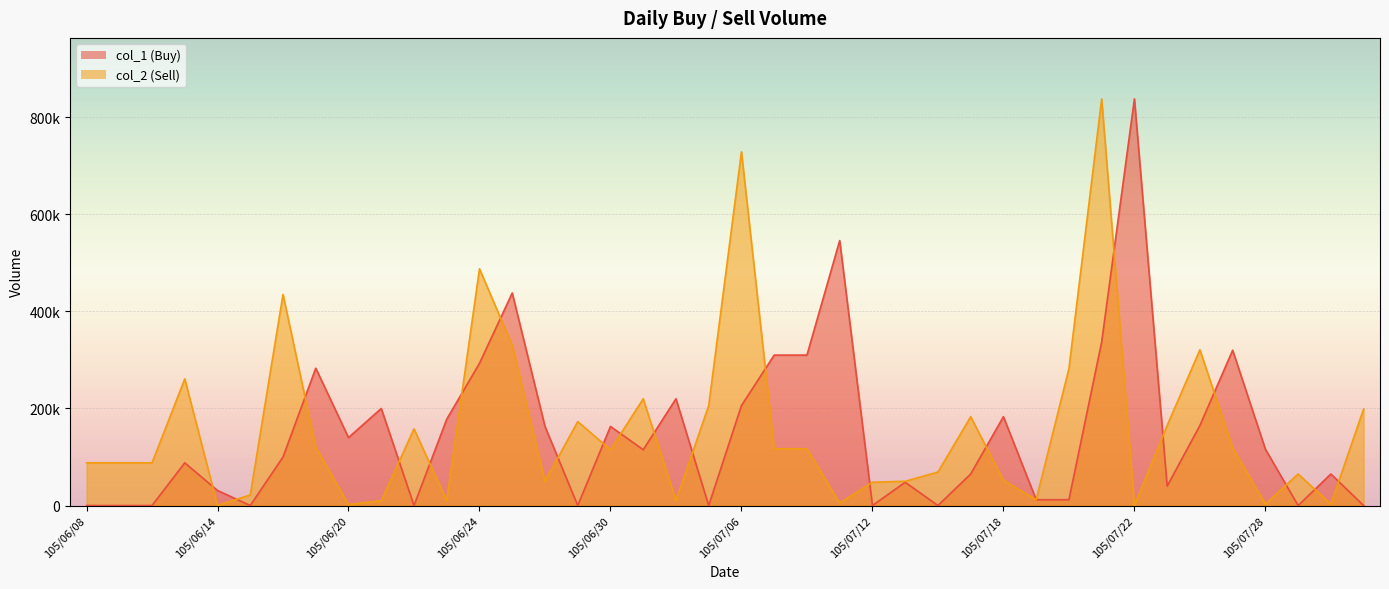

Rank the categories by col_2 (Sell) value from highest to lowest.

105/07/21, 105/07/06, 105/06/24, 105/06/16, 105/06/27, 105/07/26, 105/07/20, 105/06/13, 105/07/01, 105/07/05, 105/08/02, 105/07/15, 105/06/29, 105/07/25, 105/06/22, 105/06/17, 105/07/27, 105/07/07, 105/07/08, 105/06/30, 105/06/08, 105/06/09, 105/06/10, 105/07/14, 105/07/29, 105/07/18, 105/06/28, 105/07/13, 105/07/12, 105/06/15, 105/07/19, 105/06/21, 105/06/23, 105/07/04, 105/07/11, 105/07/28, 105/08/01, 105/06/20, 105/06/14, 105/07/22